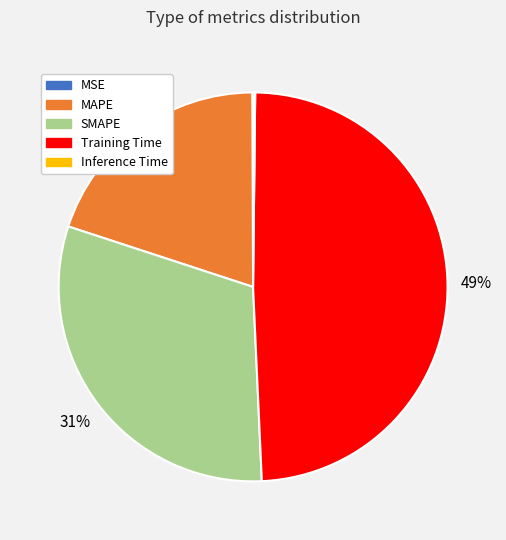

To the nearest percent, what percentage of the pie is Training Time?

49%